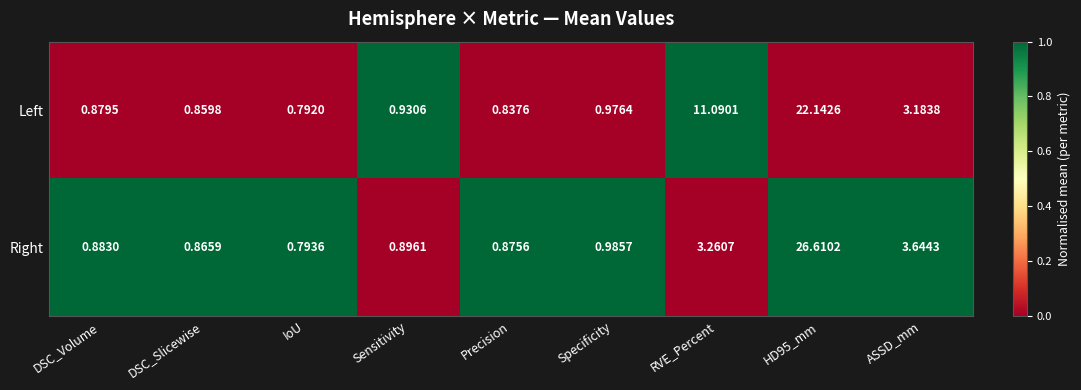

Which series has the largest total across all categories?

Left